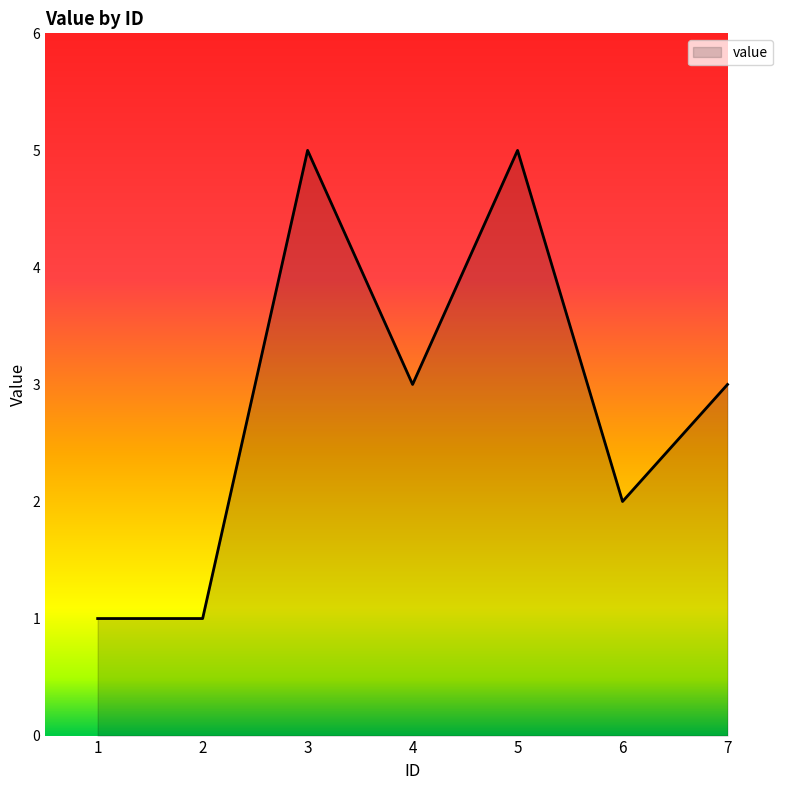

How many values are between 1 and 5?

7